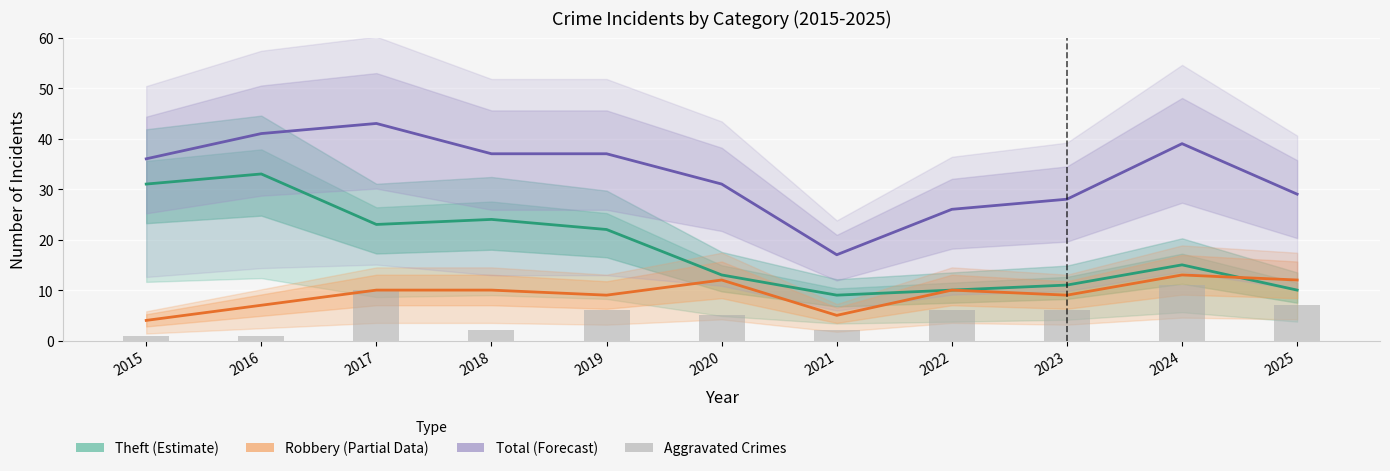

At 2015, list the series in order from largest to smallest.

Total (Forecast), Theft (Estimate), Robbery (Partial), Aggravated (Assault+Battery)